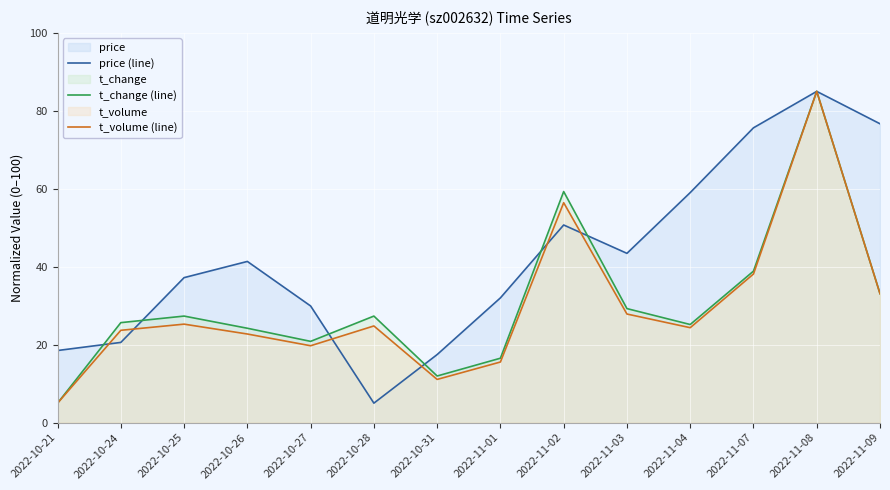

What is the greatest value displayed?

85.0